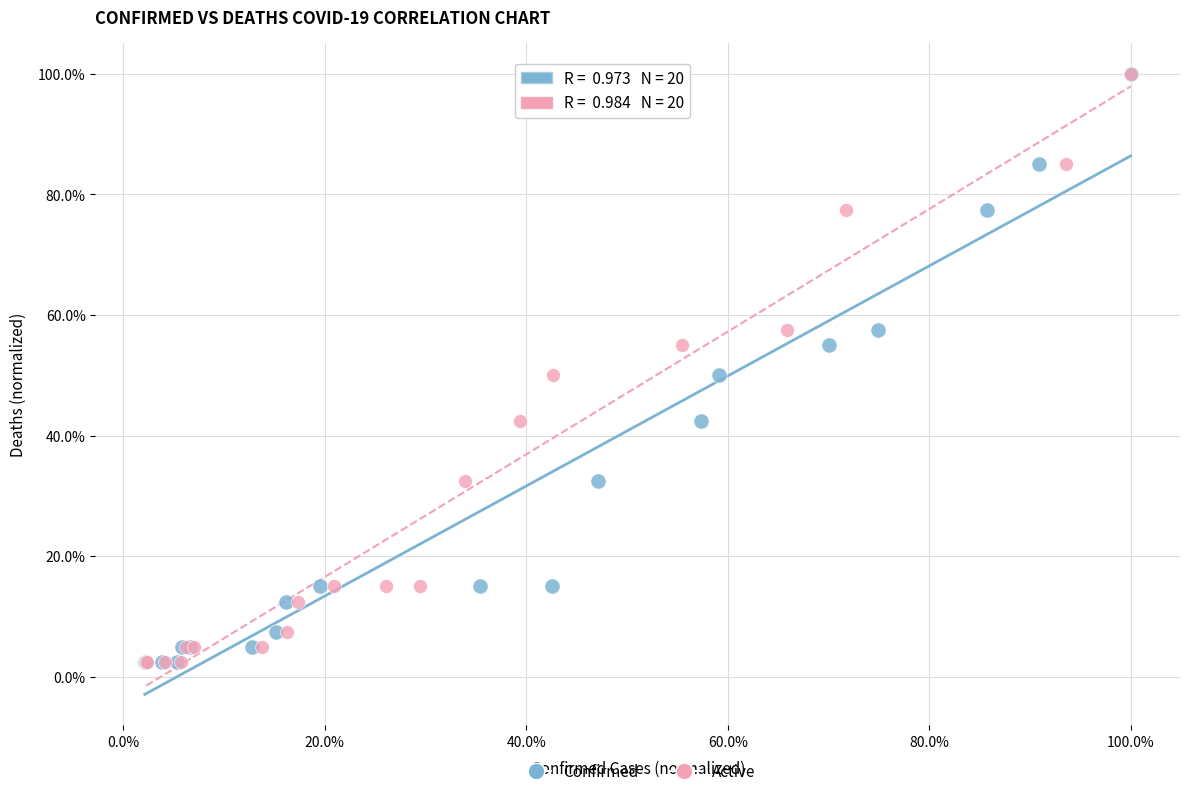

What are all the series names shown in the legend?

Confirmed, Active